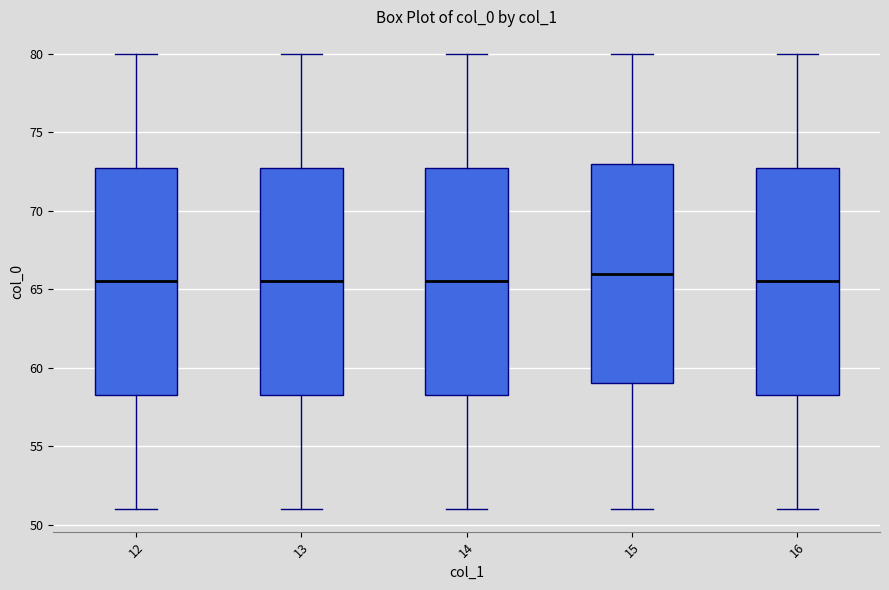

Where does the lower whisker of the box at x = 15 end on the y-axis? The values are not printed on the chart, so give them approximately, as read against the axis.

51.0